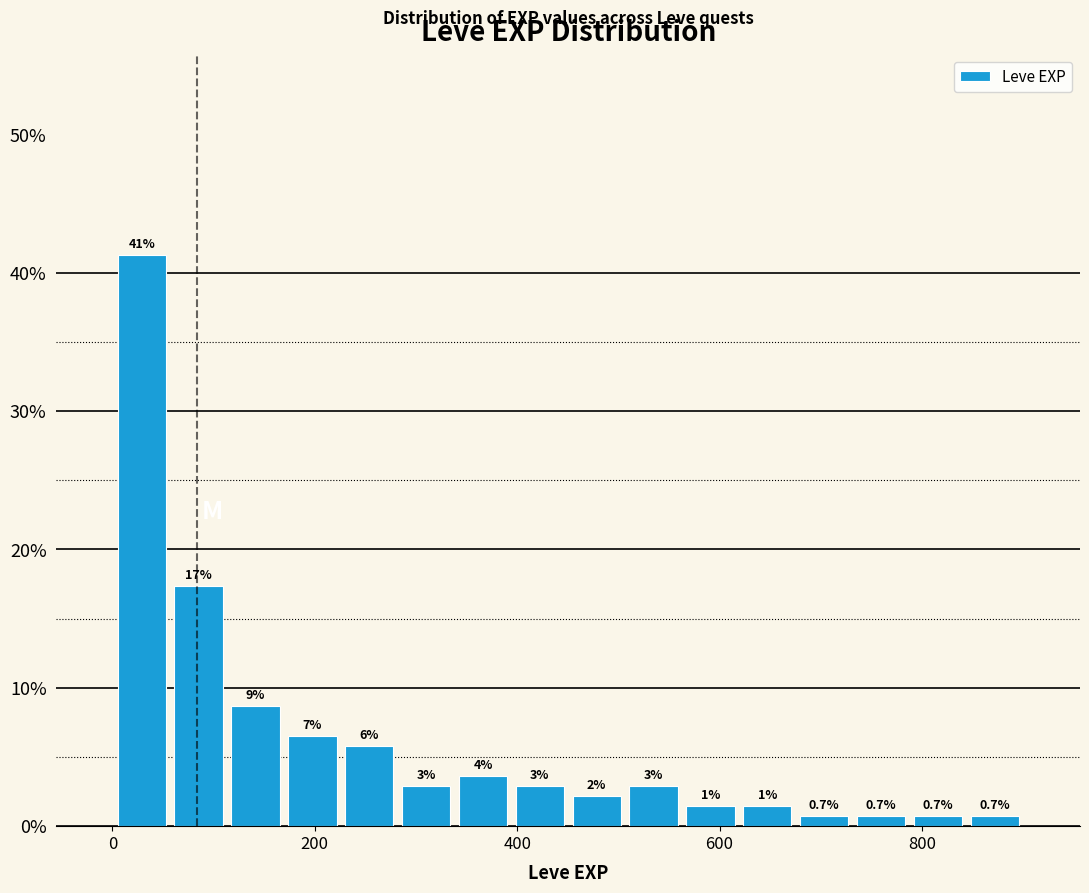

Around what value on the x-axis is the tallest bar? Give the approximate position of its centre, as read against the axis.

20